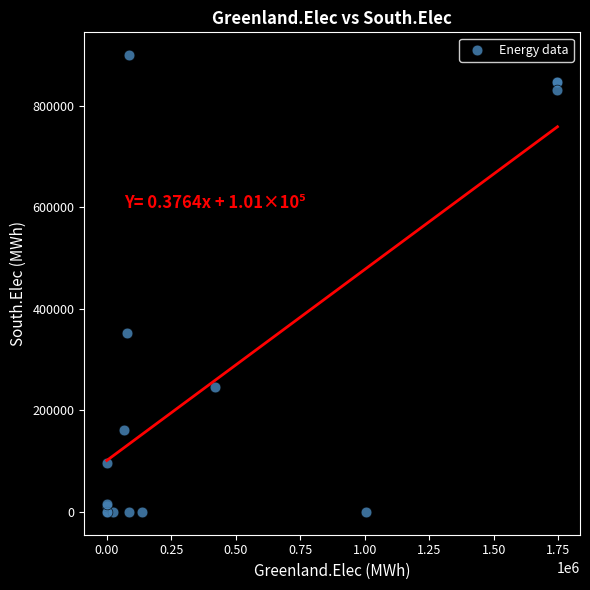

What Y value in the scatter plot is closest to 449804?

351394.2